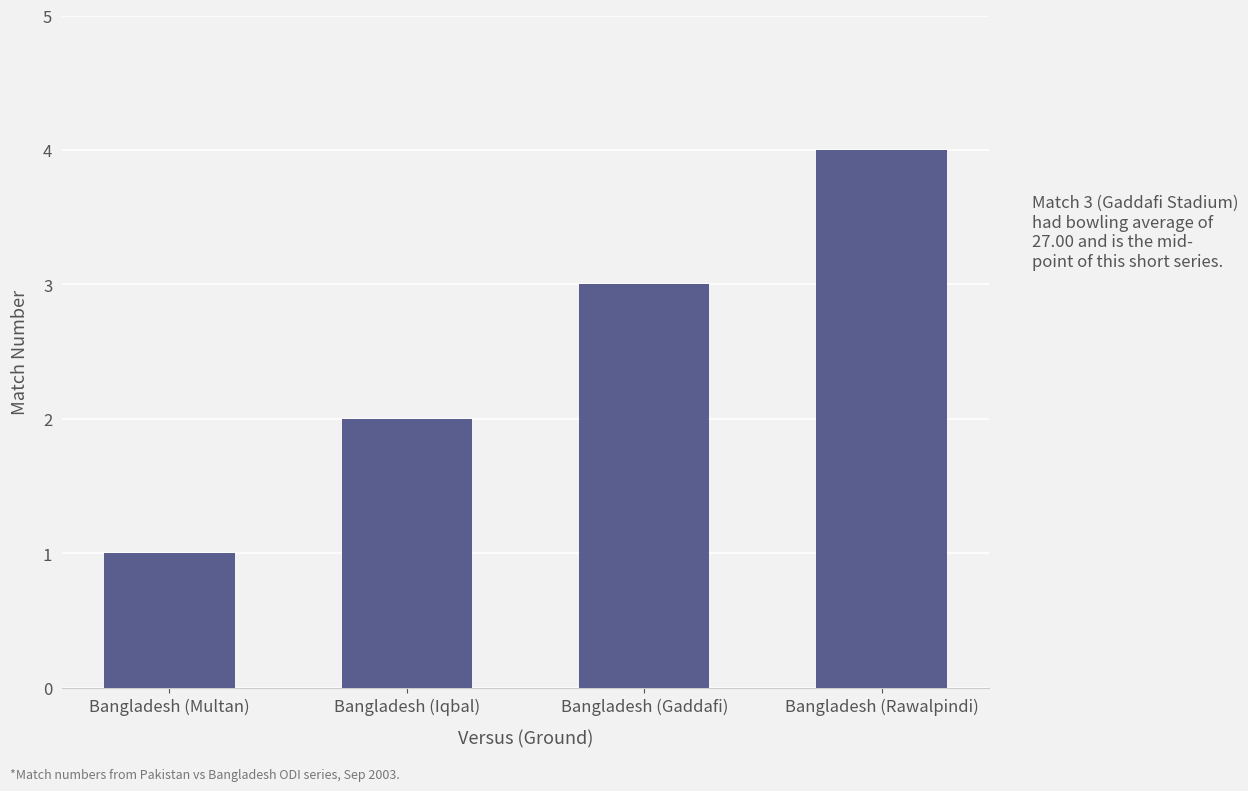

List the labels in order of value, smallest first.

Bangladesh (Multan), Bangladesh (Iqbal), Bangladesh (Gaddafi), Bangladesh (Rawalpindi)